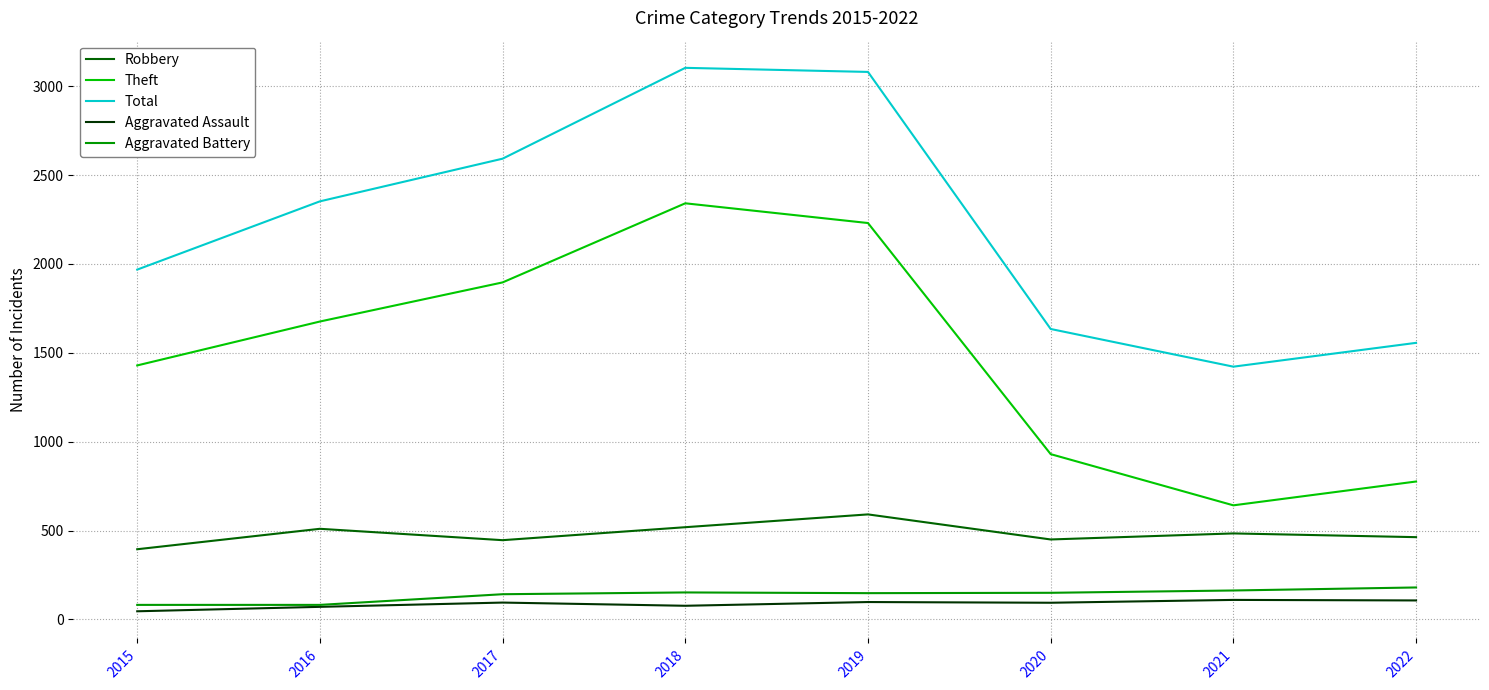

The value of Total at 2022 is 1556. True or false?

True